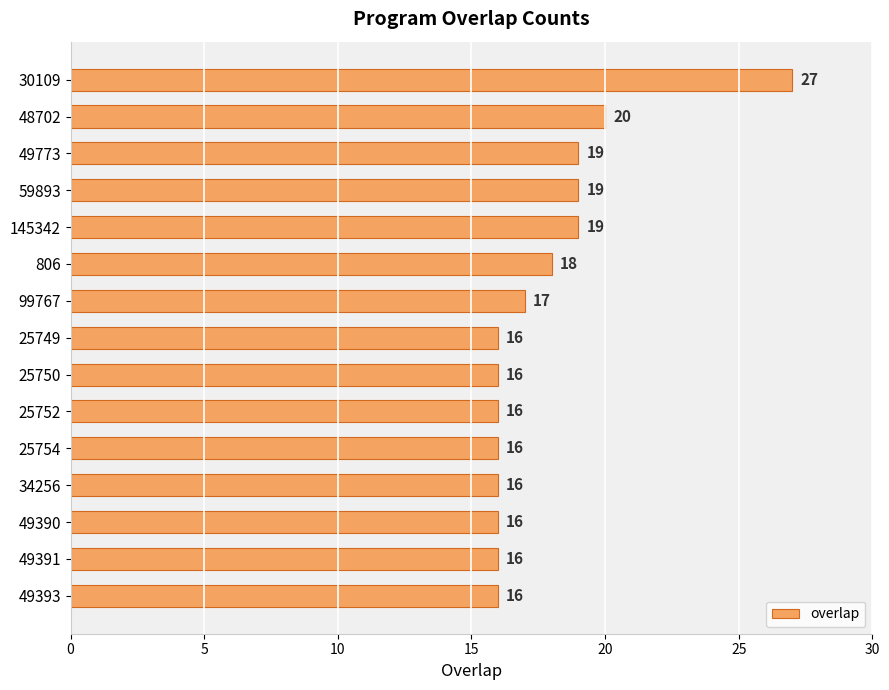

Is it true that the value at 25752 is 25?

False